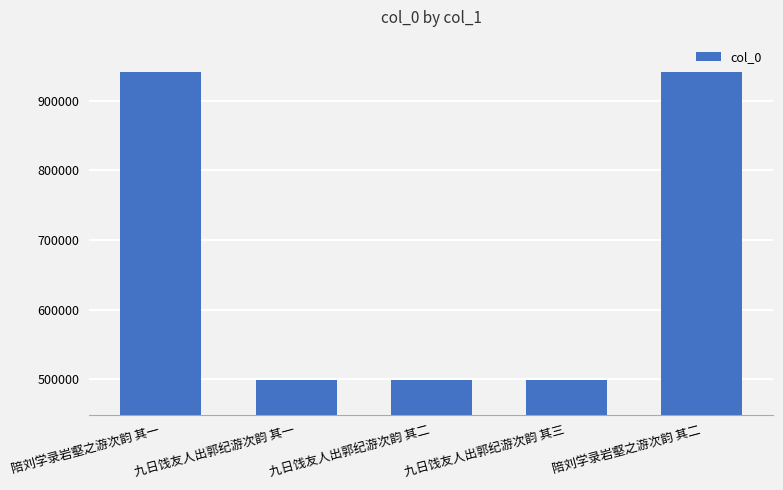

Are the bars grouped side by side (vs. stacked)?

No